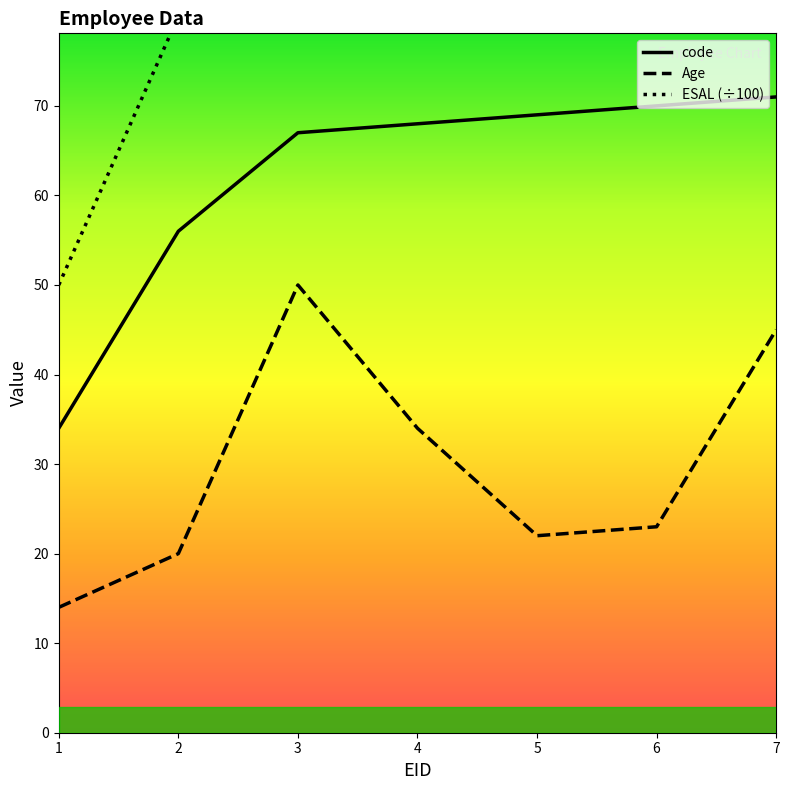

What is the value of the Age_line point at the 7th from the left?

45